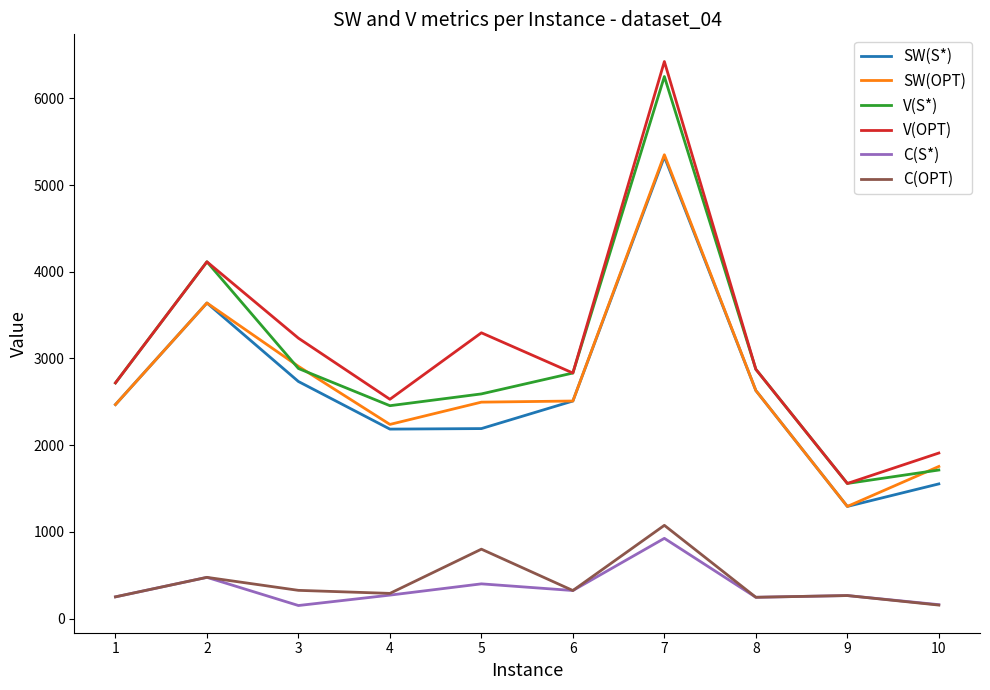

The V(OPT) series shows 2153 at 2. True or false?

False